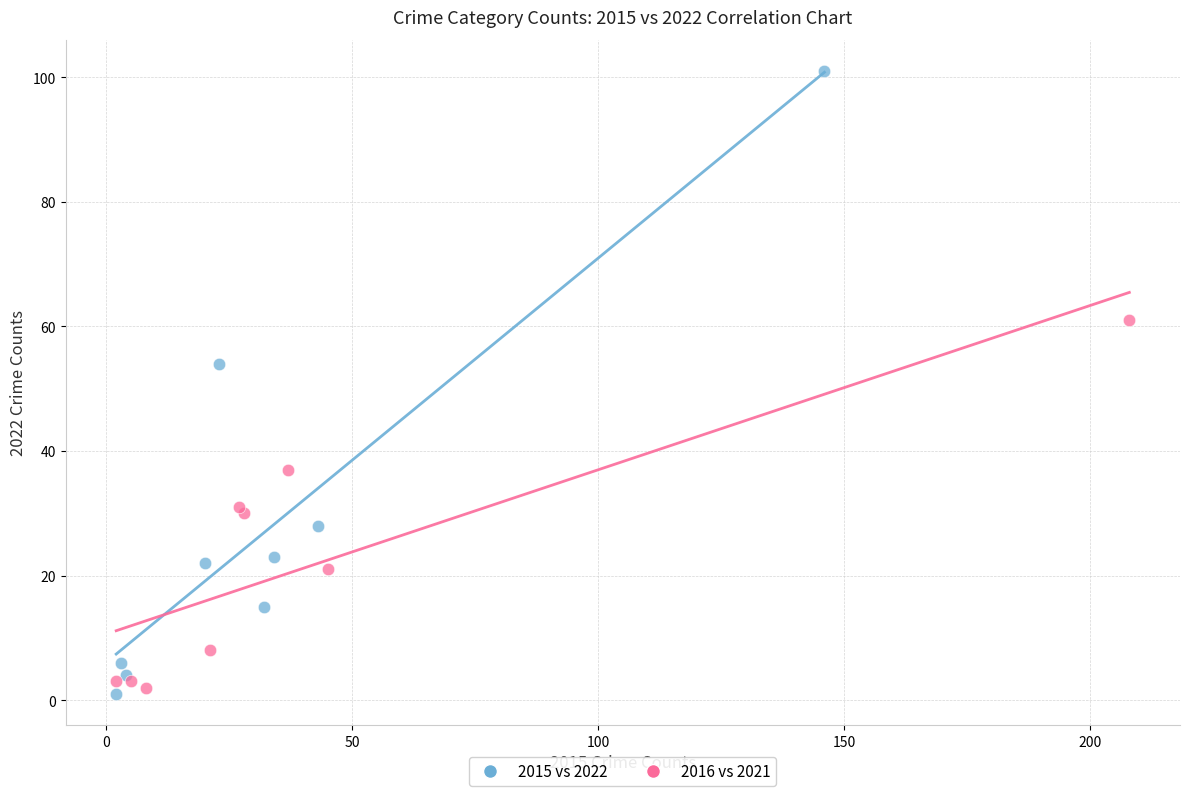

Which series contains the highest Y value?

2015 vs 2022